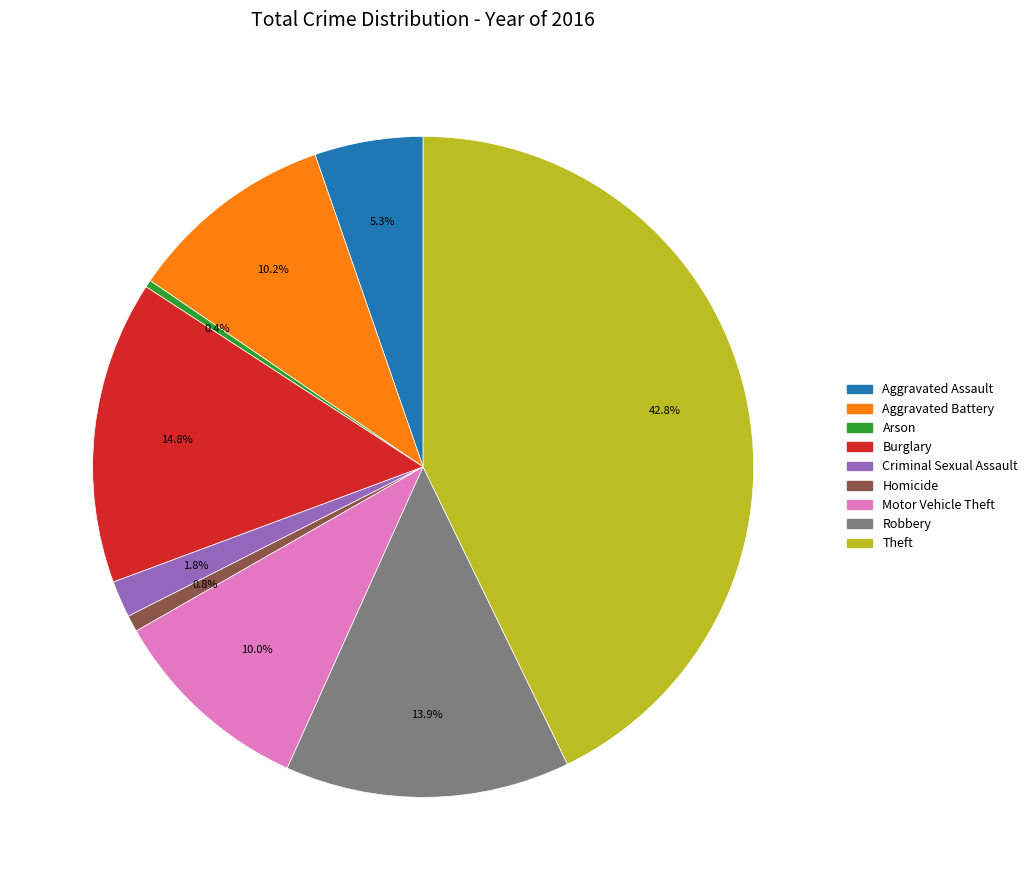

Which slice is the largest?

Theft